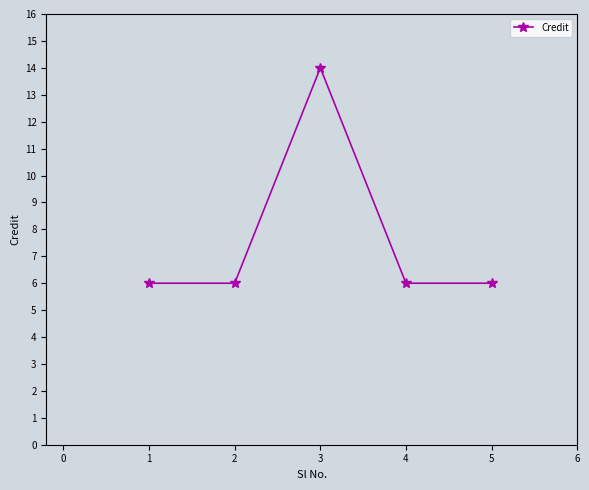

True or false: the data shows 2 at 1.

False